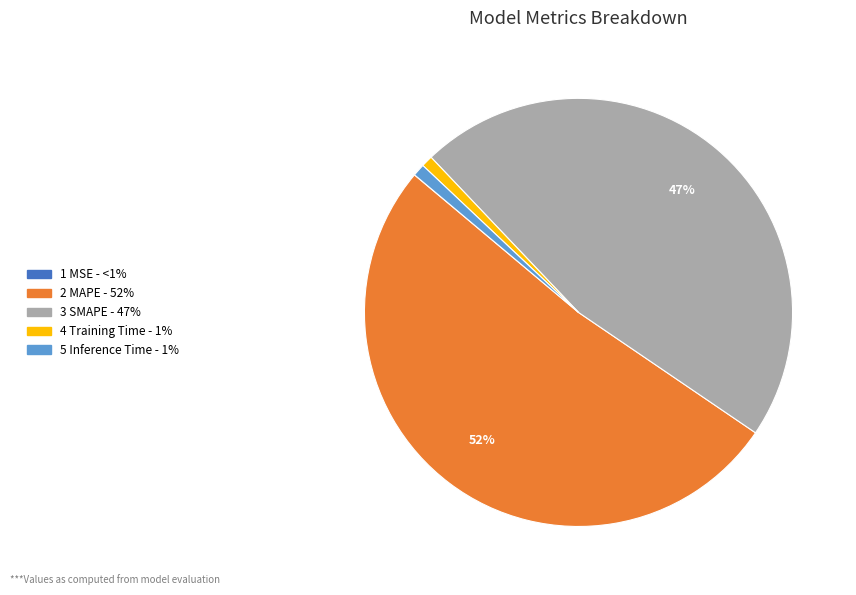

Is there any slice that represents more than half of the pie?

Yes